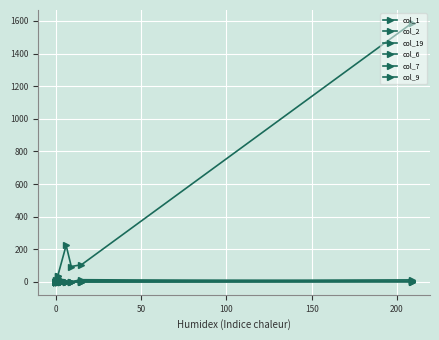

How many series are shown in this chart?

6